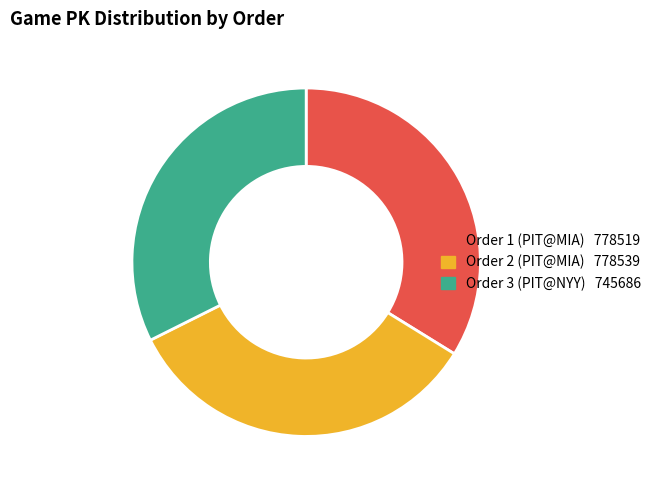

Is there a majority slice in this chart?

No